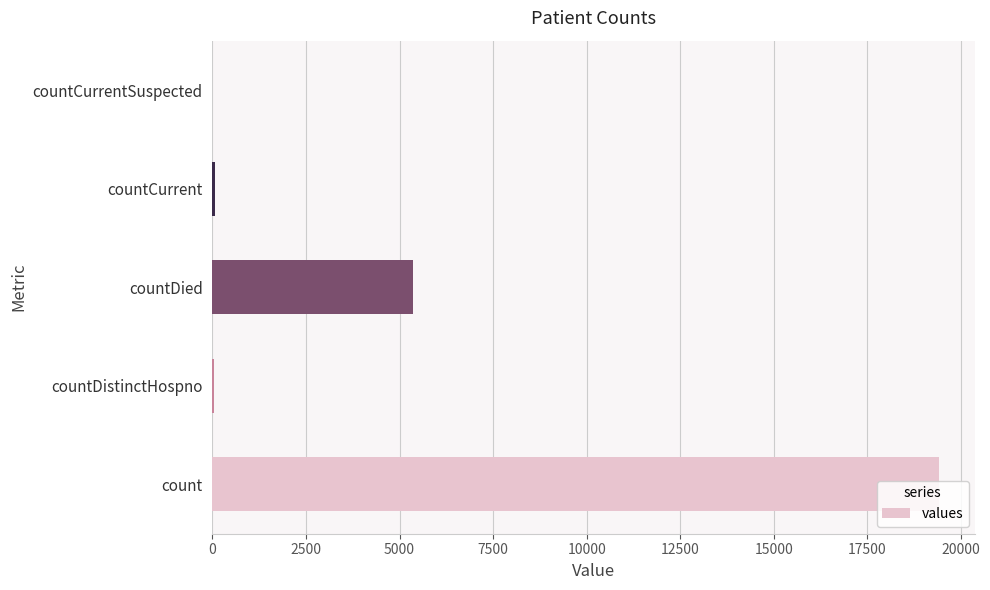

The chart shows a value of 0 at countCurrentSuspected. True or false?

True